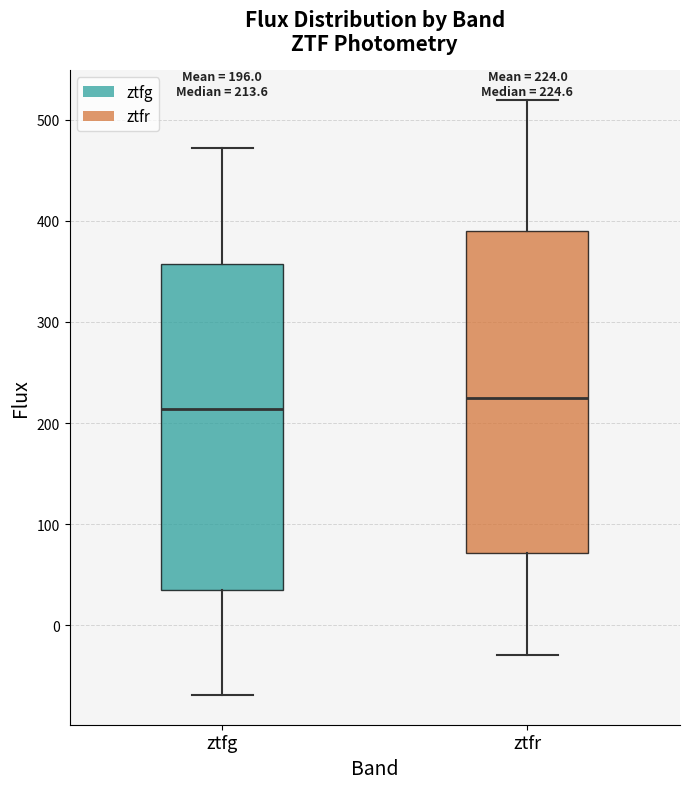

Which box's median line is the highest?

ztfr